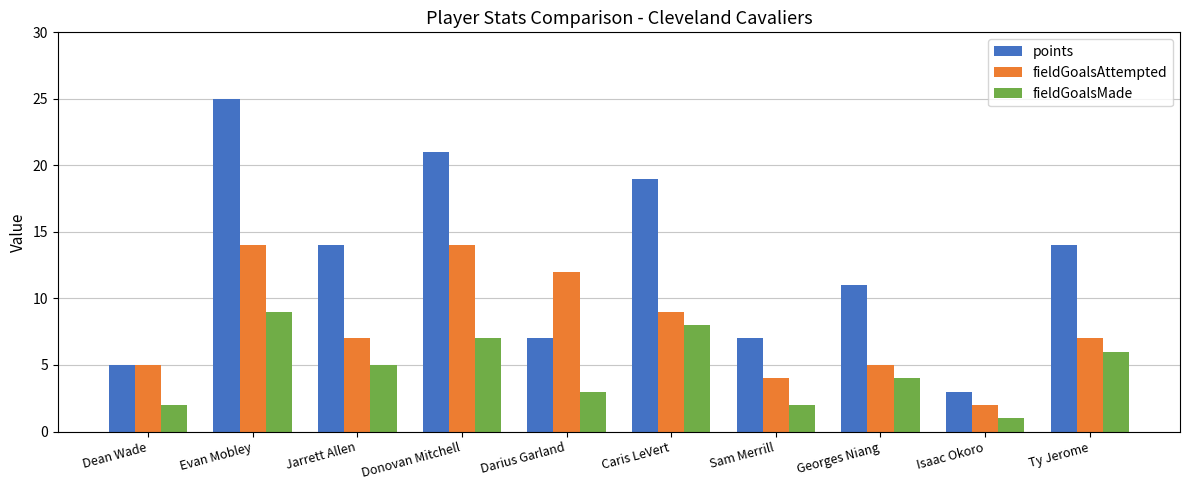

What is the difference between the second highest and second lowest values in the fieldGoalsMade series?

6